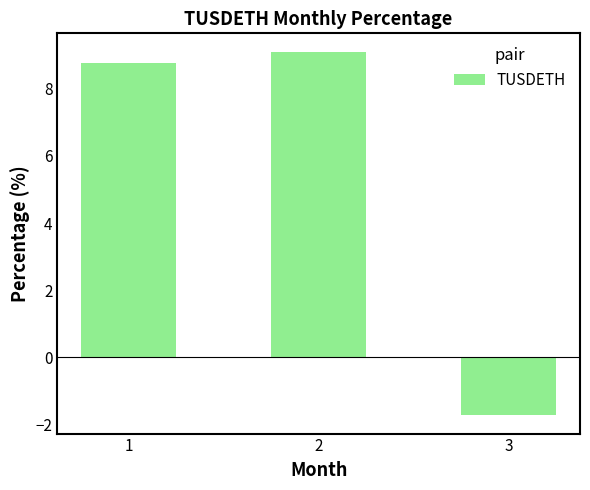

How many data points are less than 8?

1